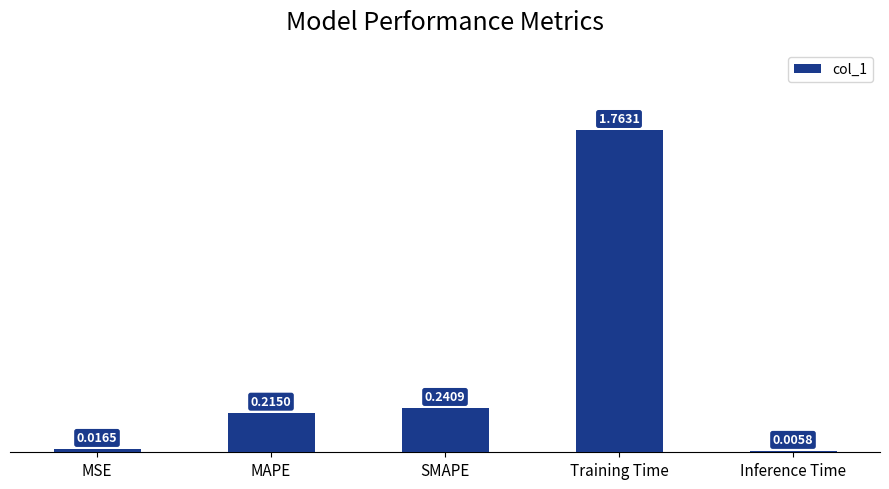

Where is the data nearest to the value 0?

Inference Time